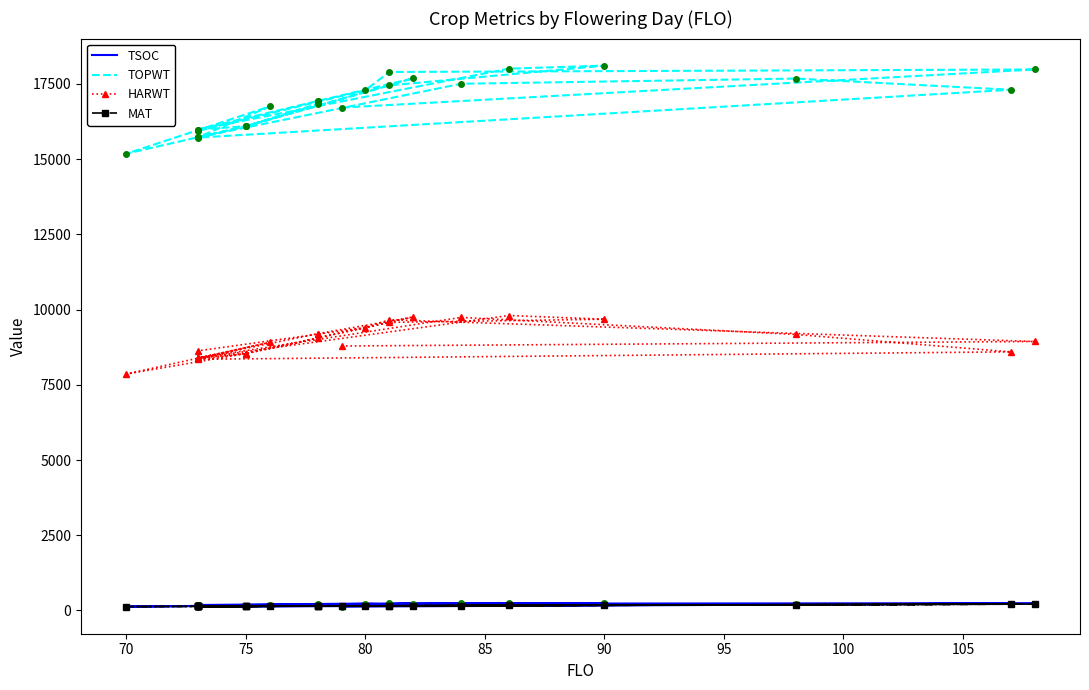

At which category does TSOC reach its first local valley?

75